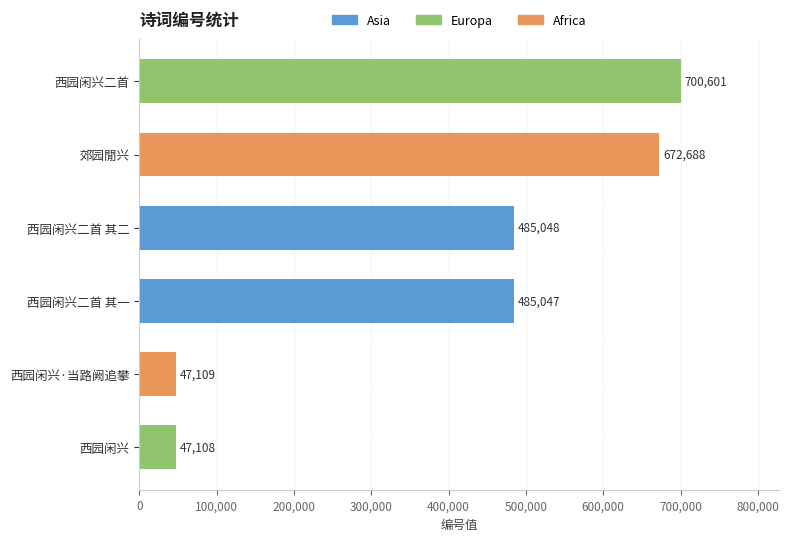

The value at 西园闲兴 is 47108. True or false?

True